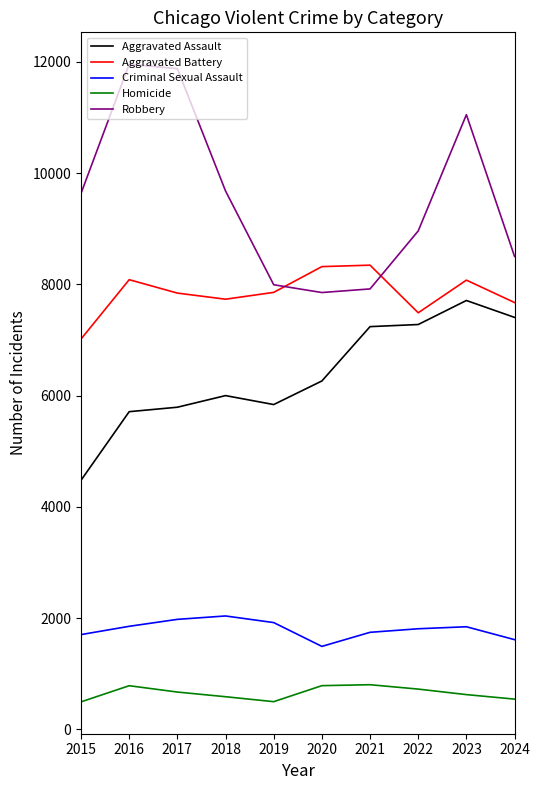

What is the difference between the Robbery values at 2019 and 2024?

509